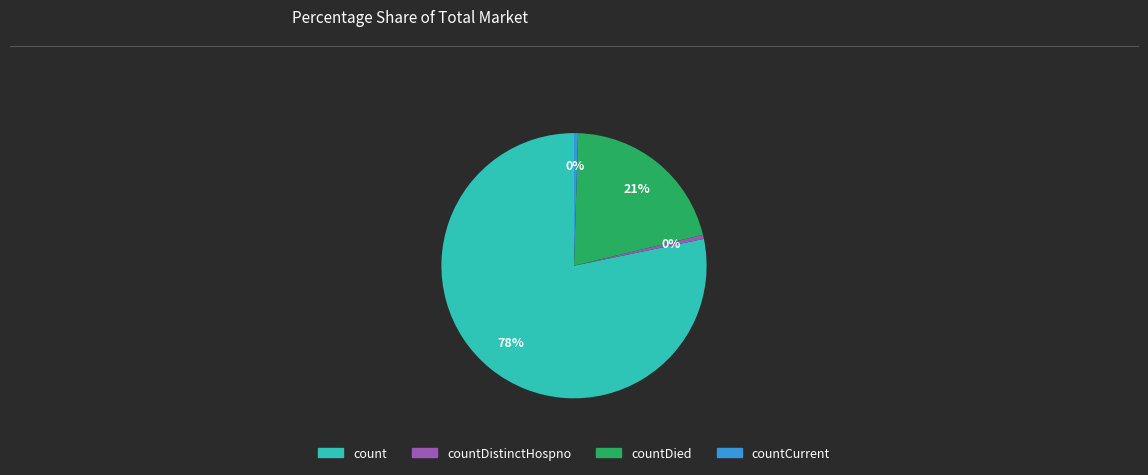

Does any single category account for the majority?

Yes